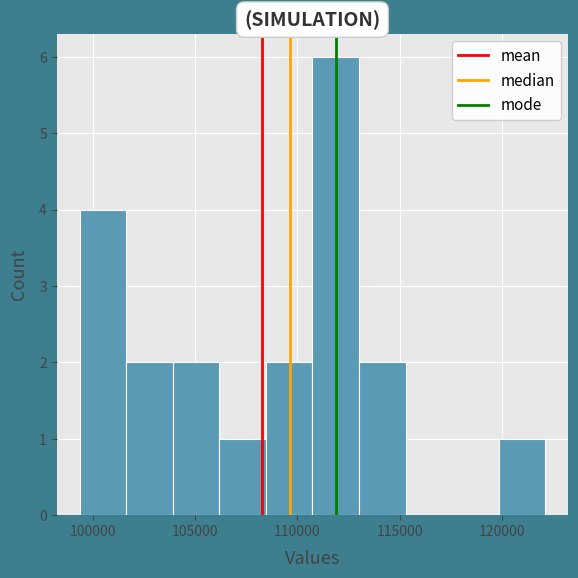

Reading left to right, list every bar in this chart as the range it spans on the x-axis followed by its height. Neither the bar edges nor the heights are printed on the chart, so give them approximately, as read against the axes.

99500 to 101500: 4
101500 to 104000: 2
104000 to 106000: 2
106000 to 108500: 1
108500 to 110500: 2
110500 to 113000: 6
113000 to 115500: 2
115500 to 117500: 0
117500 to 120000: 0
120000 to 122000: 1